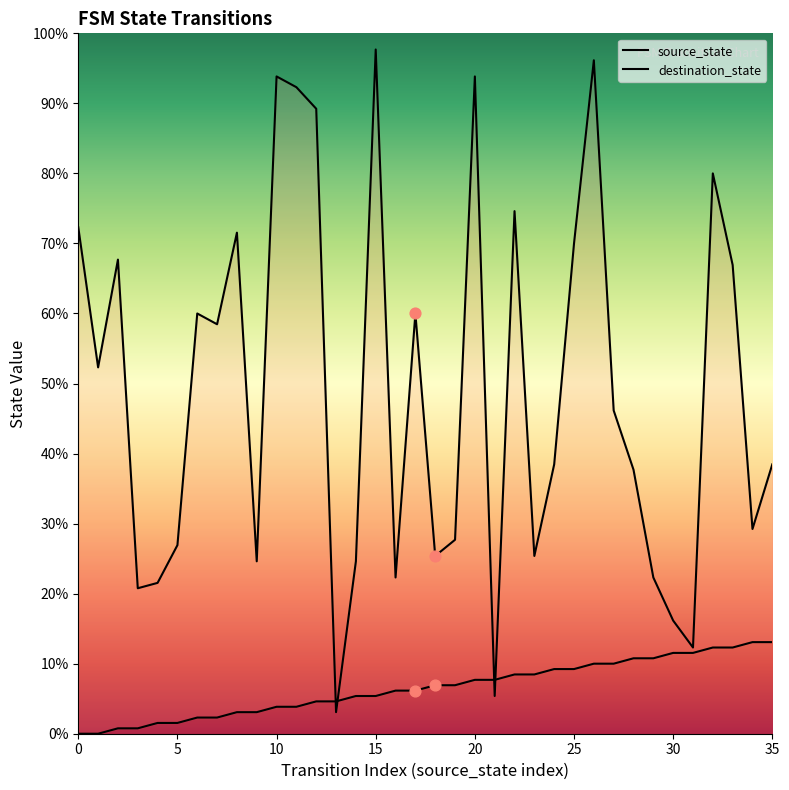

At how many categories does at least one series exceed 89?

11